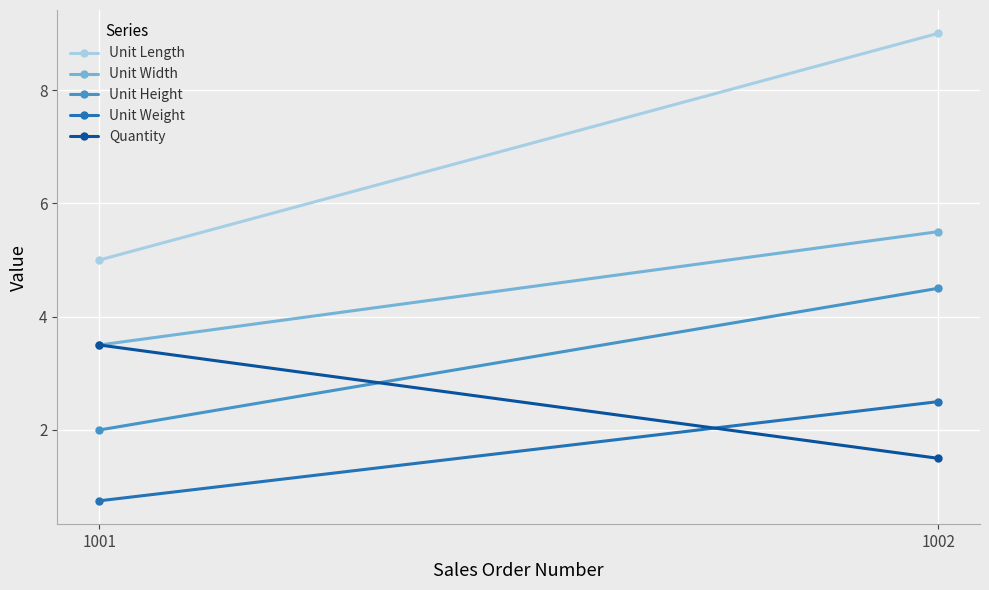

Reading right to left, transcribe all the data shown in this chart.

Unit Length: 9.0	5.0
Unit Width: 5.5	3.5
Unit Height: 4.5	2.0
Unit Weight: 2.5	0.8
Quantity: 1.5	3.5